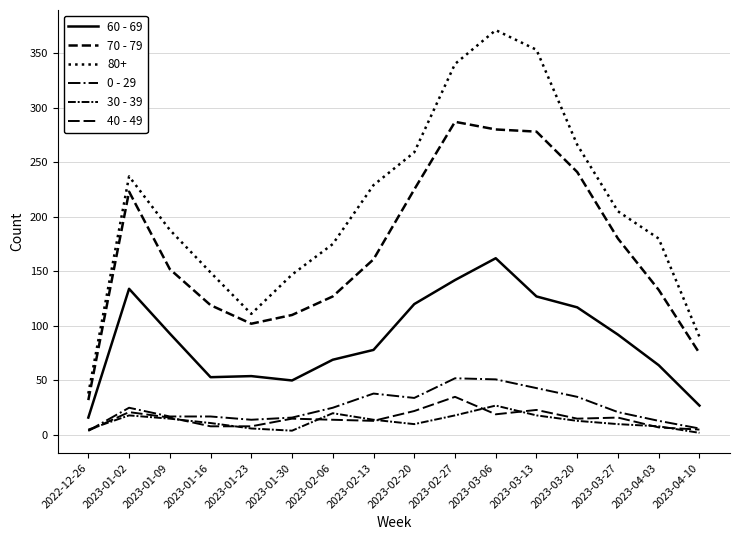

The 0 - 29 series shows 35 at 2023-03-20. True or false?

True